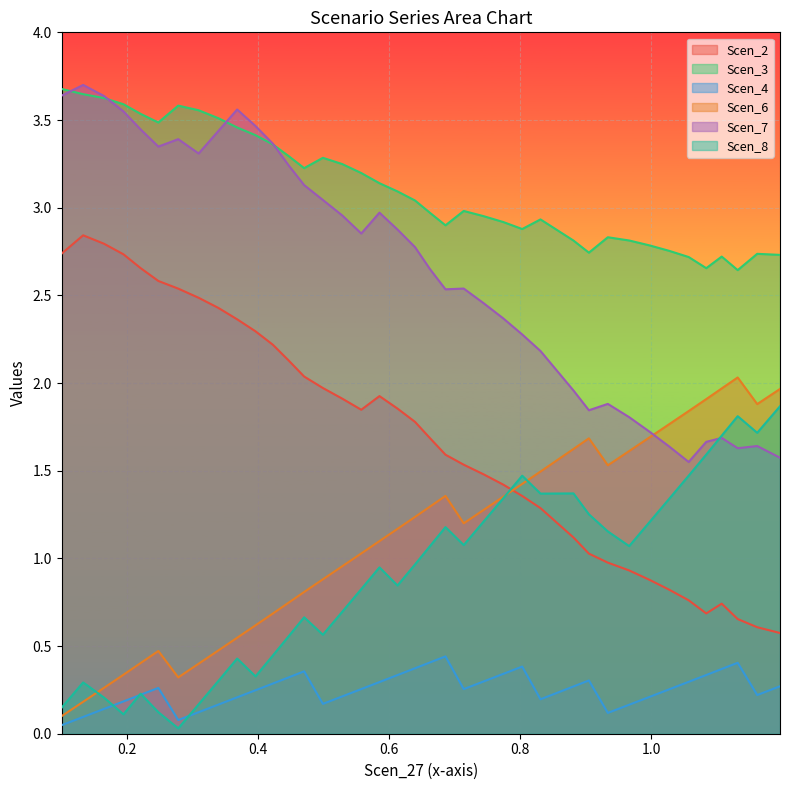

Which series has the widest spread of values?

Scen_2